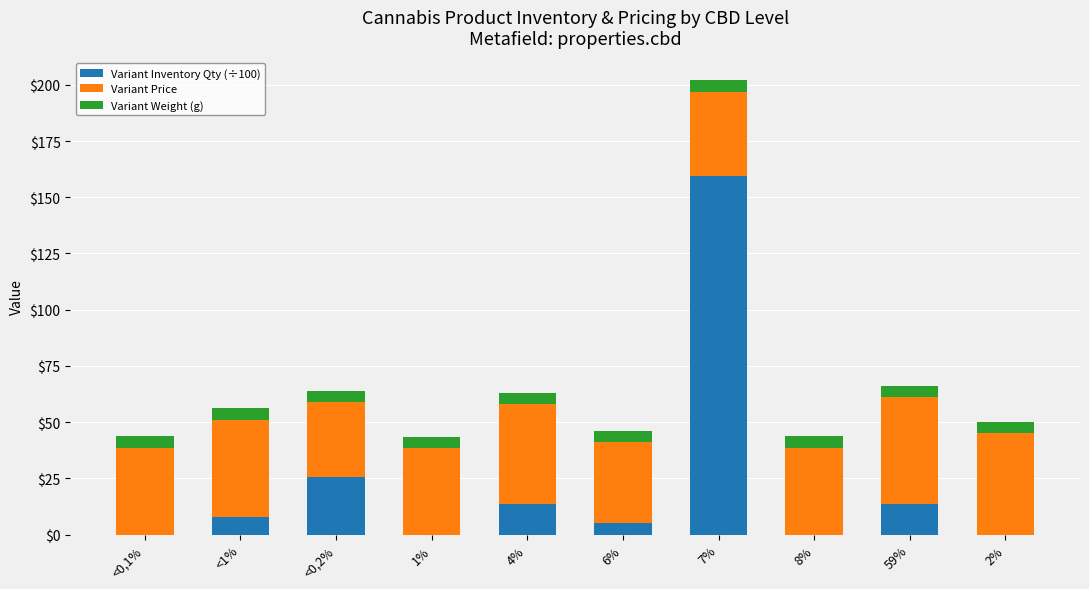

At which category is the sum across all series the highest?

7%